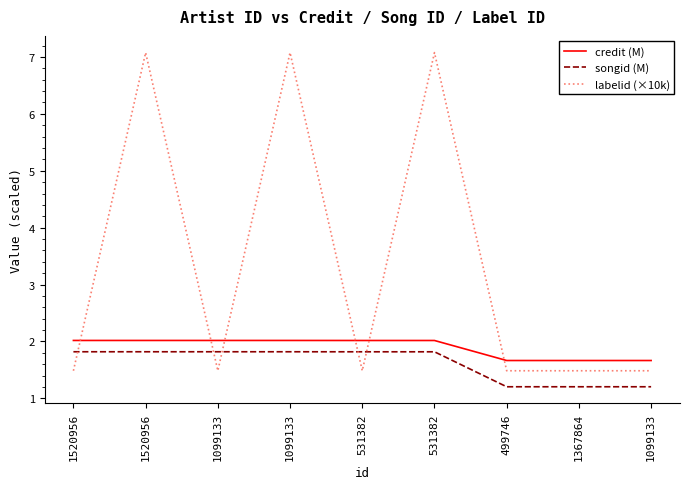

What are all the series names shown in the legend?

credit (M), songid (M), labelid (×10k)